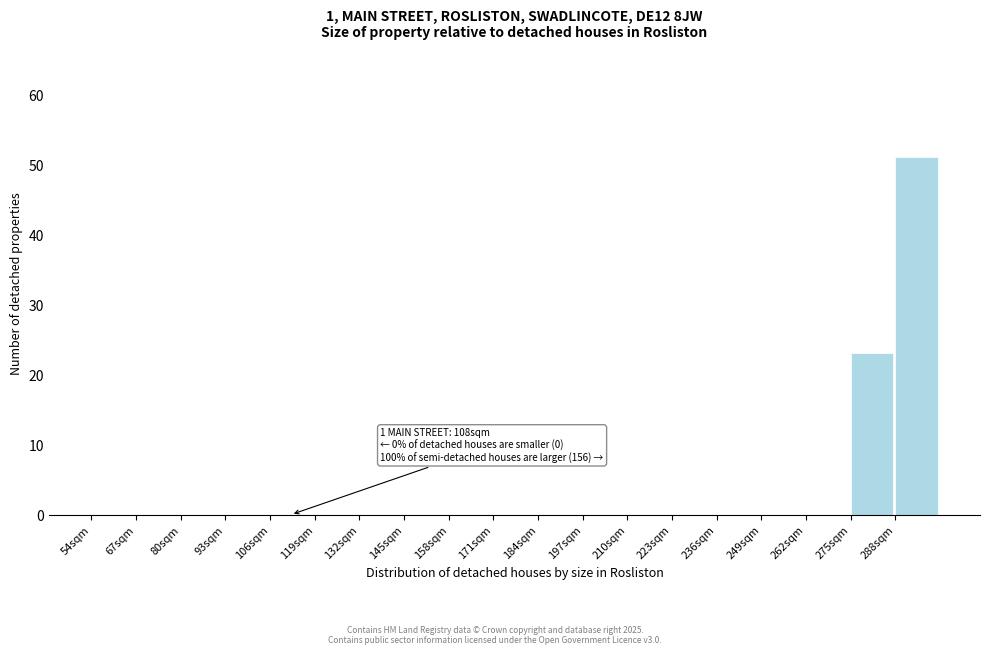

Over which range of the x-axis is the bar tallest?

288 to 301